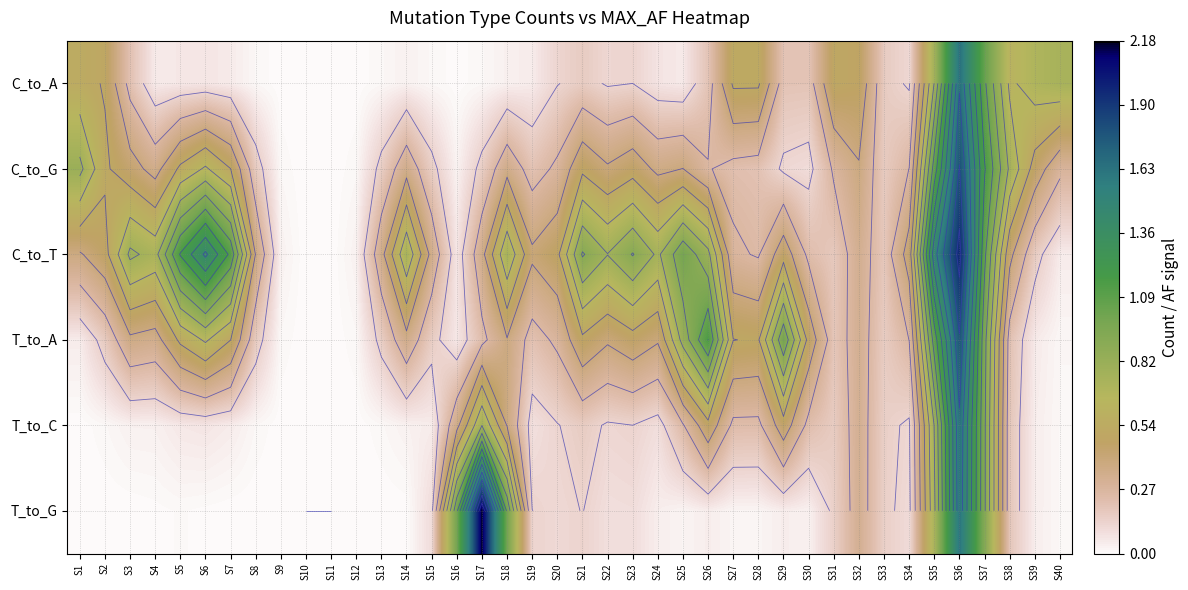

What is the total value across all series at S38?

2.4